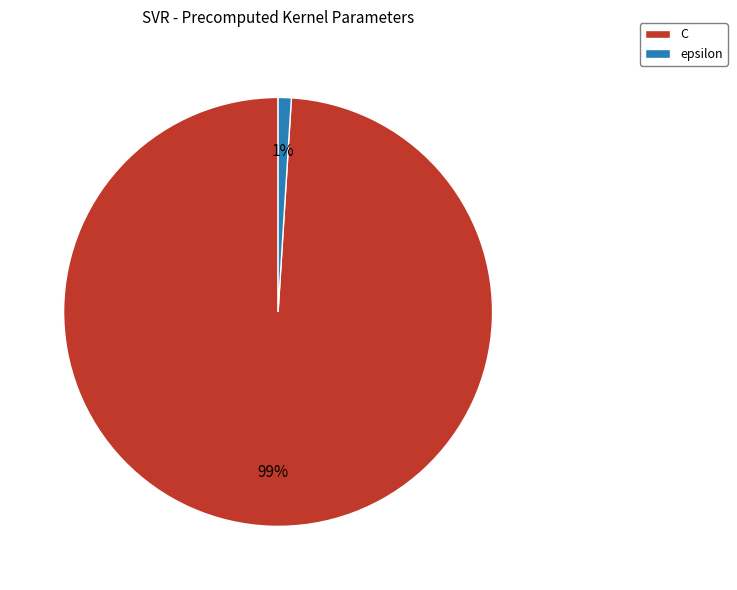

To the nearest percent, what percentage of the pie is epsilon?

1%